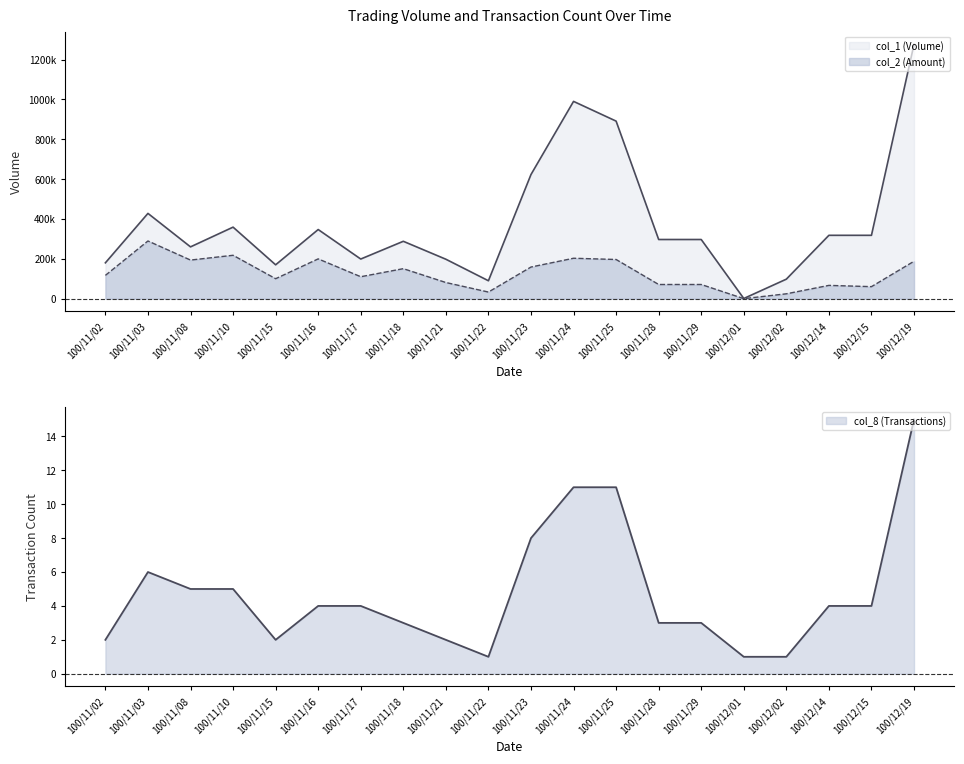

The col_2 series shows 24500 at 100/12/02. True or false?

True